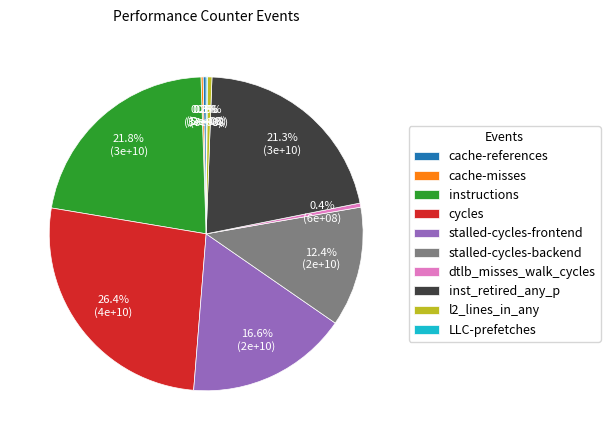

To the nearest percent, what is the combined percentage of l2_lines_in_any and stalled-cycles-backend?

13%